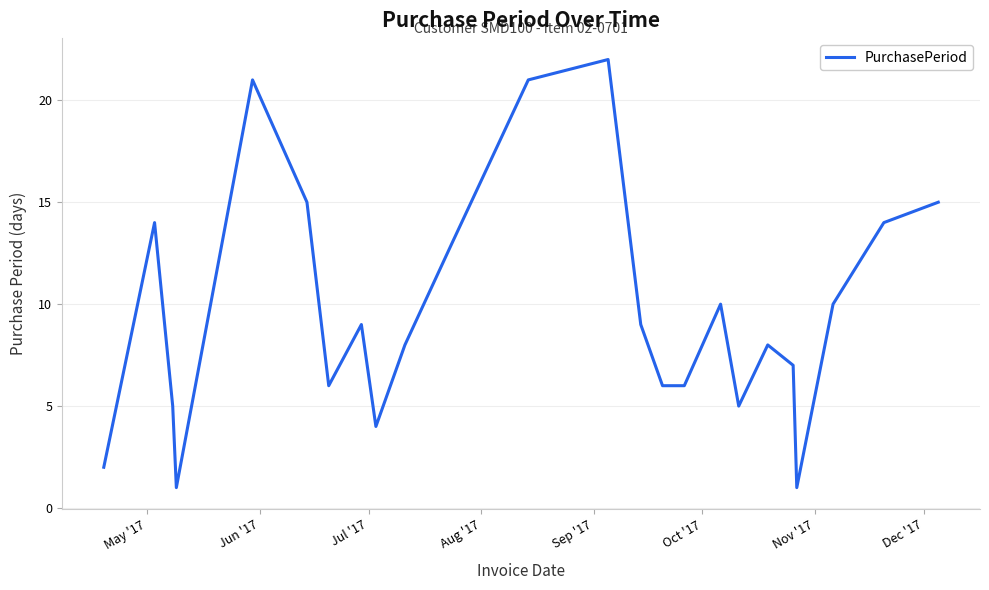

What is the difference between the maximum and minimum values?

21